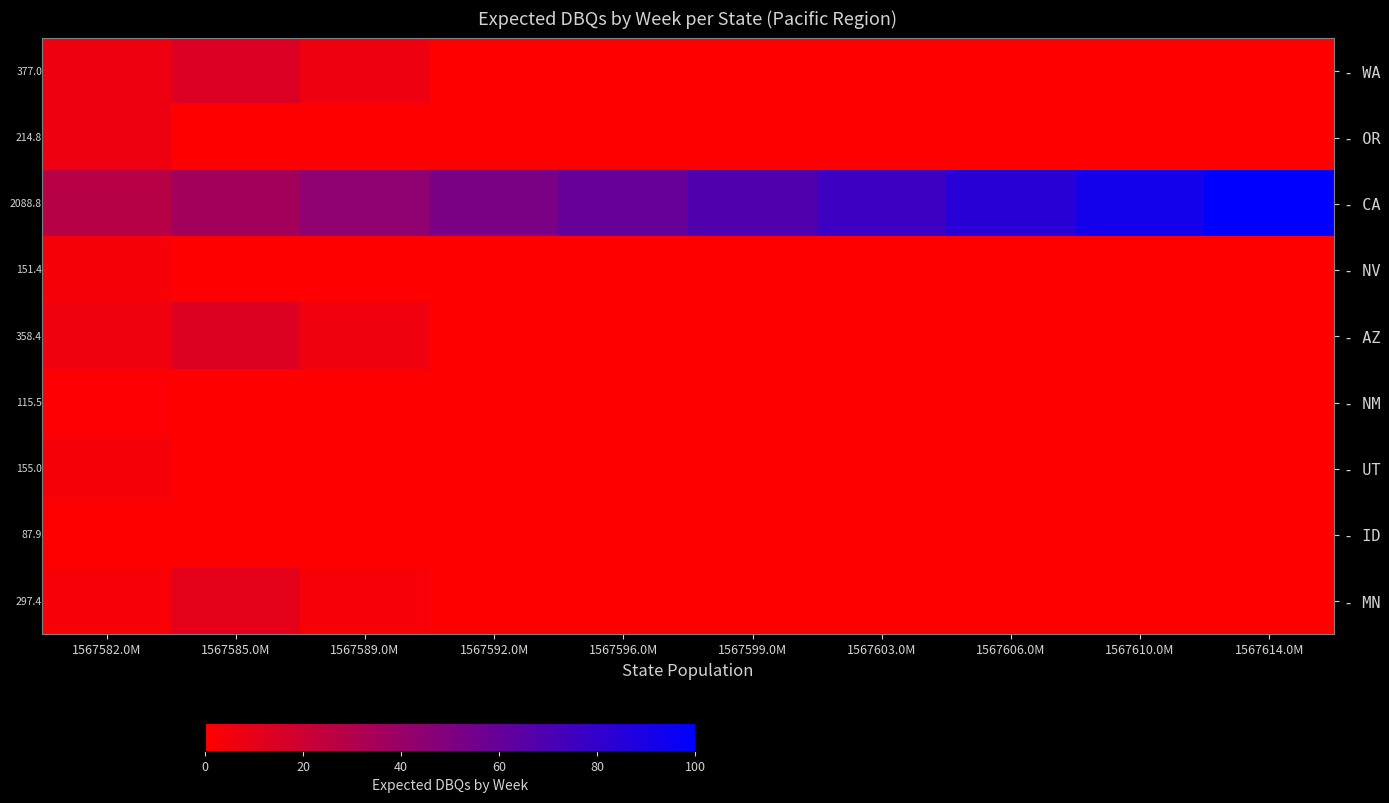

How many values in - NM are above zero?

1